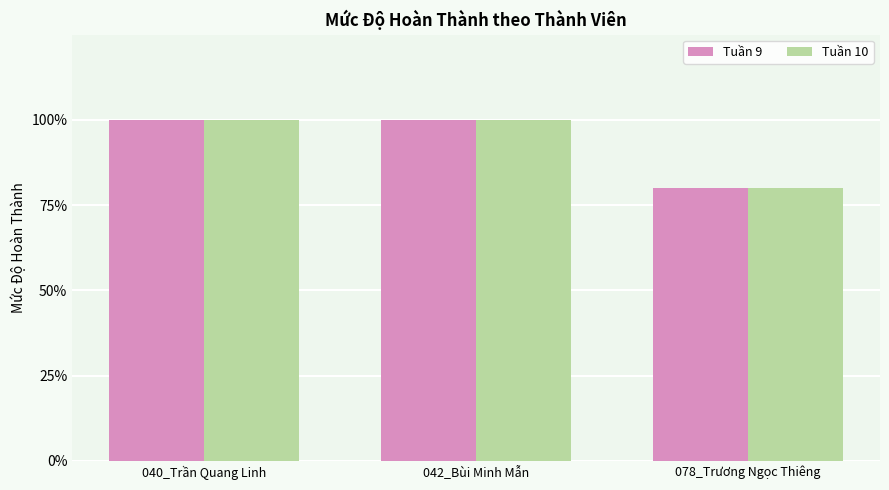

Which label corresponds to the largest value in the chart?

040_Trần Quang Linh